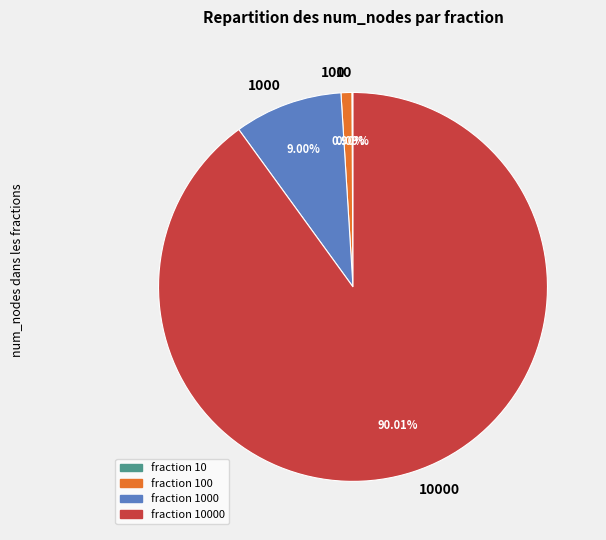

Is there a majority slice in this chart?

Yes